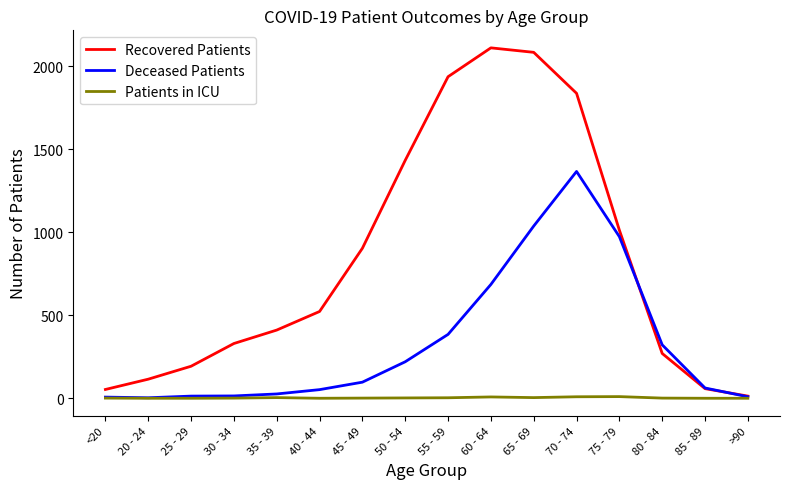

Between 30 - 34 and 70 - 74, which series saw the biggest shift?

Recovered Patients